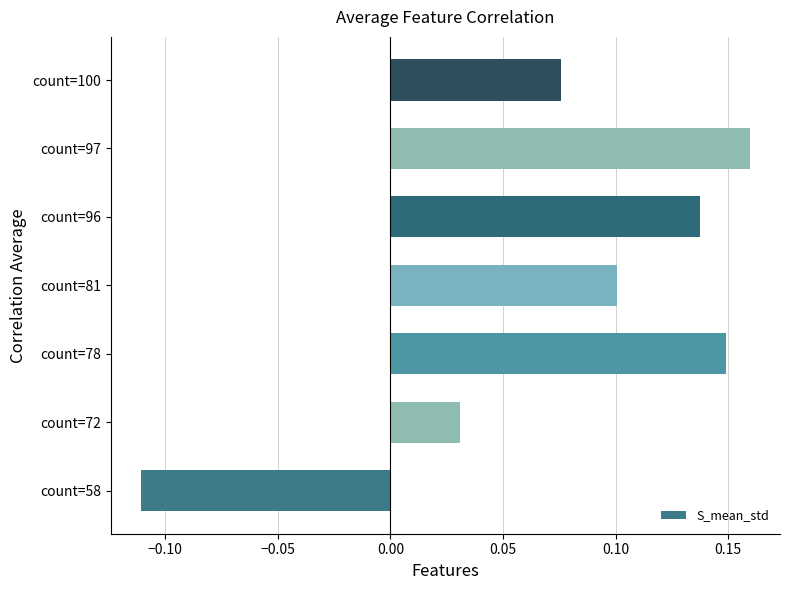

What is the difference between the maximum and minimum values?

0.3